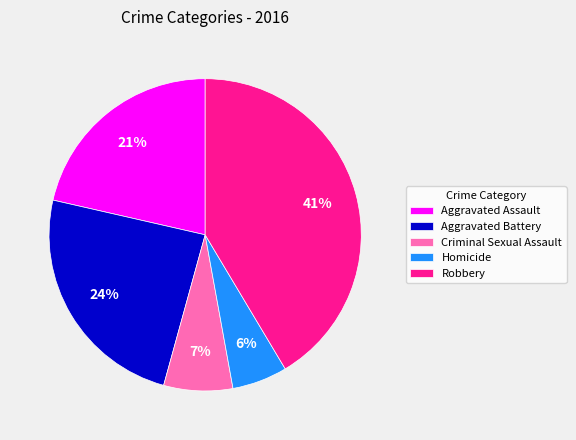

How many slices are in this pie chart?

5